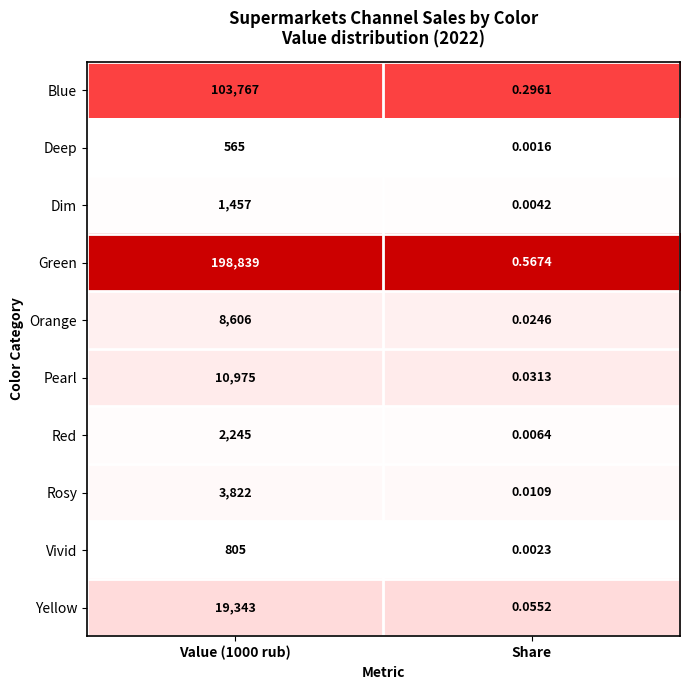

Which label corresponds to the largest value in the chart?

Value (1000 rub)